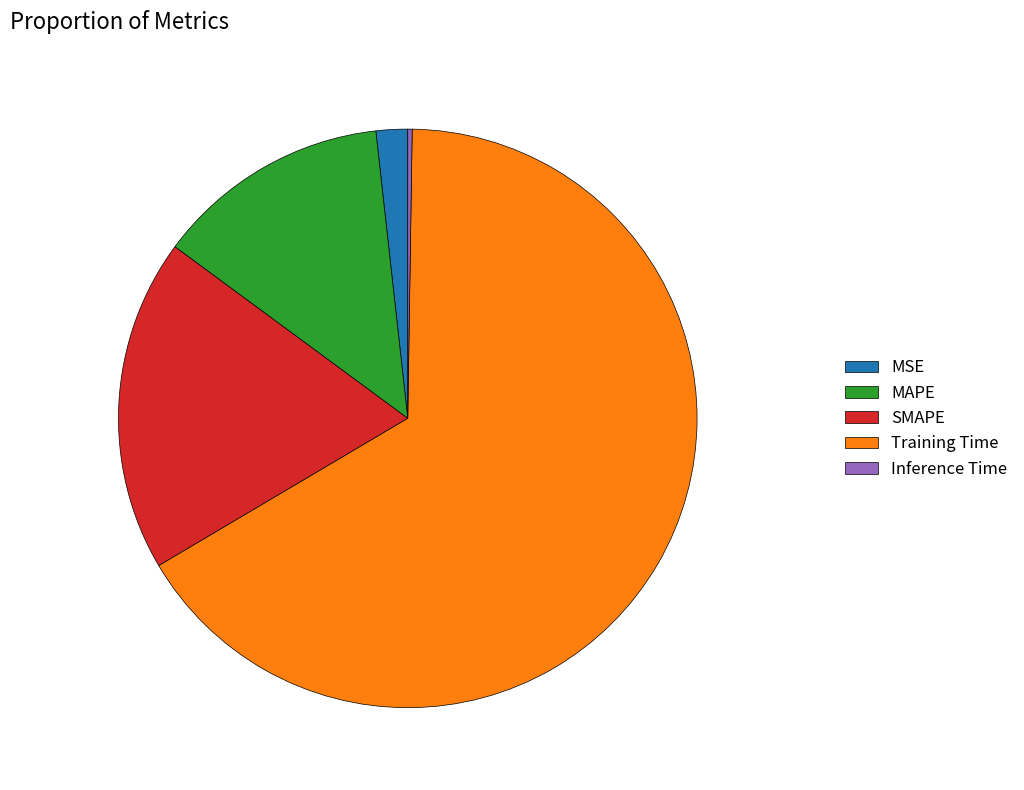

Which category accounts for the majority?

Training Time